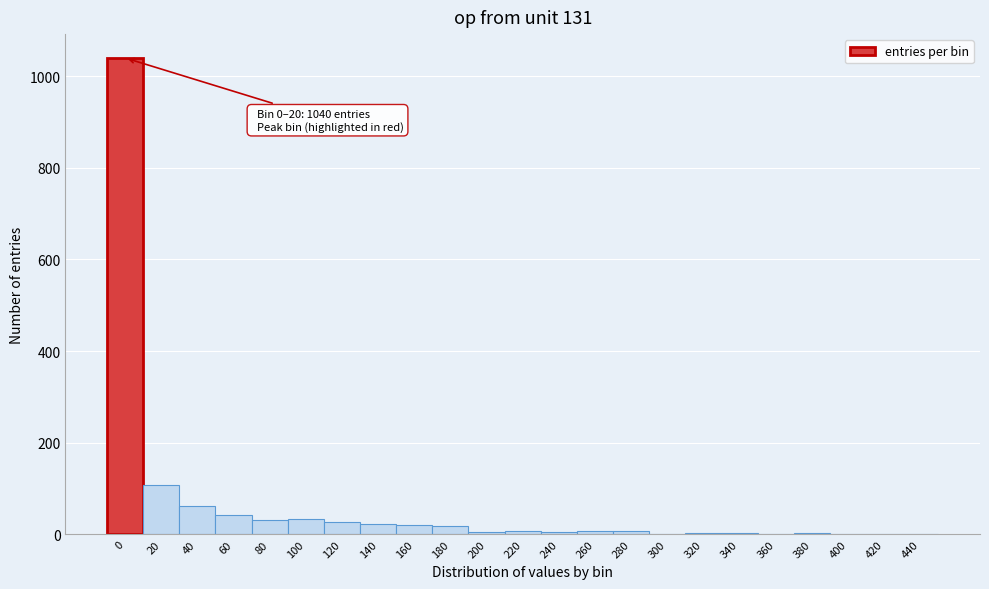

What is the sum of all values?

1451